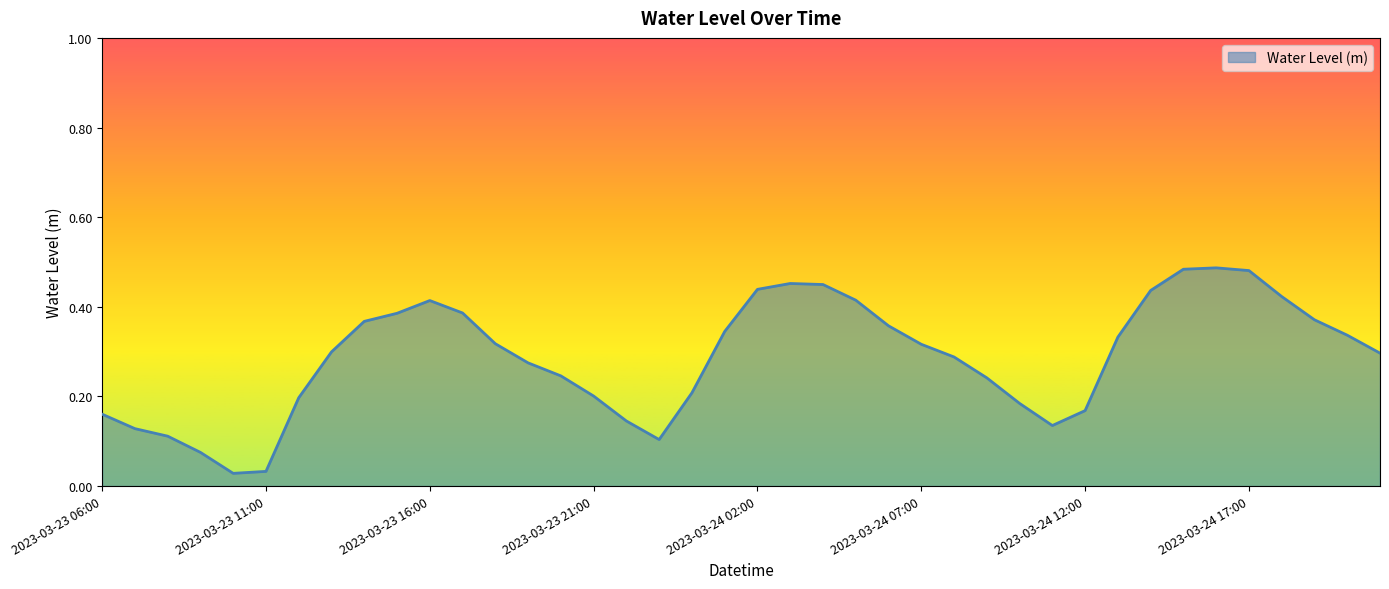

Where is the first local minimum?

2023-03-23 10:00